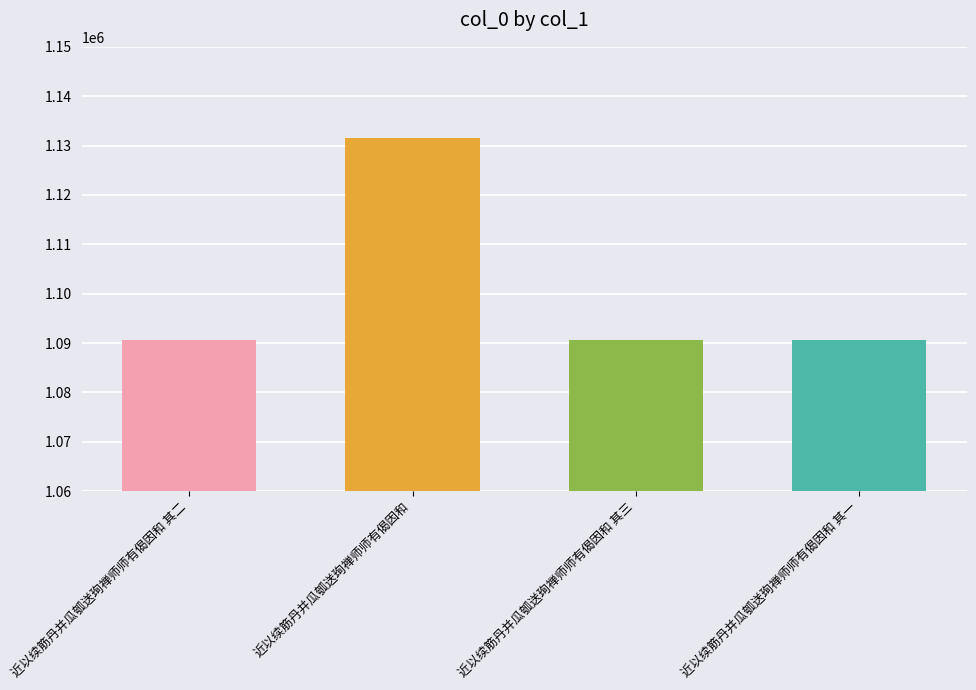

Rank the categories by value from lowest to highest.

近以续筋丹并瓜瓠送珣禅师师有偈因和 其一, 近以续筋丹并瓜瓠送珣禅师师有偈因和 其二, 近以续筋丹并瓜瓠送珣禅师师有偈因和 其三, 近以续筋丹并瓜瓠送珣禅师师有偈因和